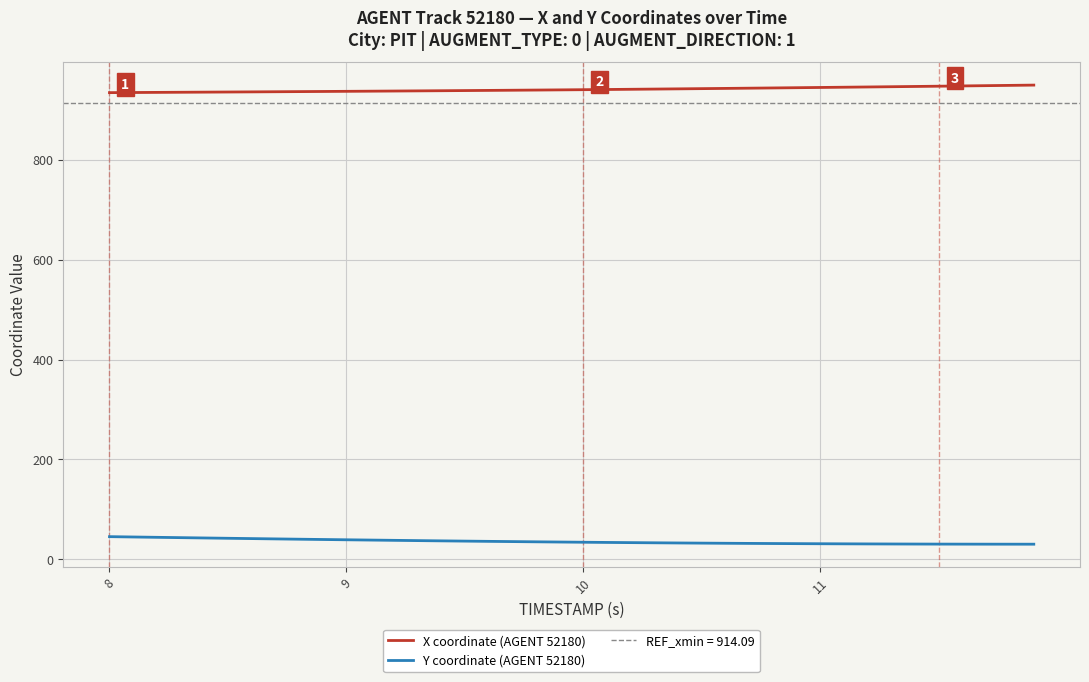

True or false: X coordinate (AGENT 52180) and Y coordinate (AGENT 52180) cross at least once.

False